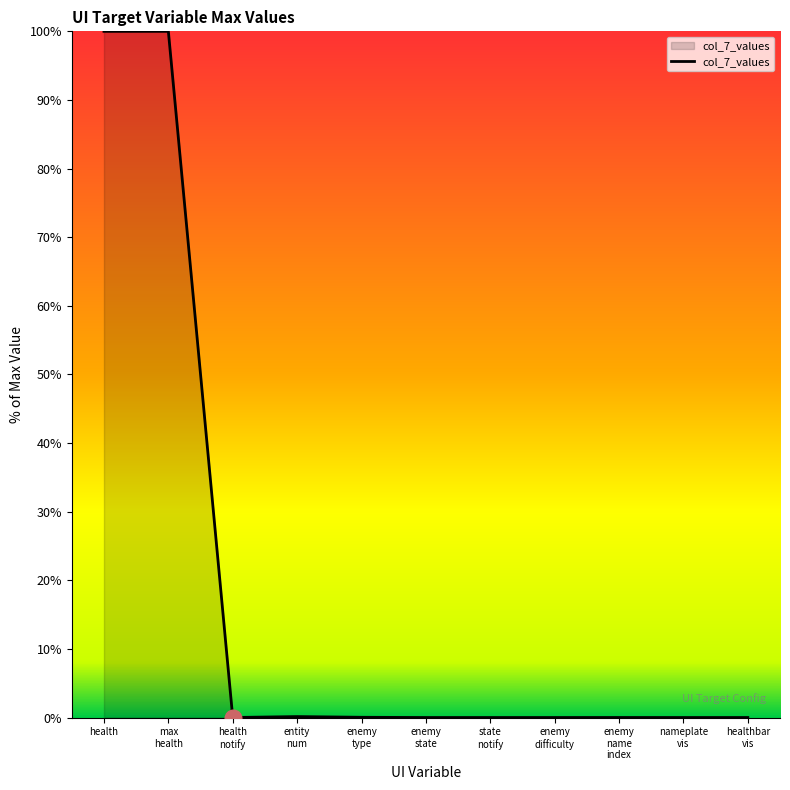

How many distinct data groups are displayed?

1